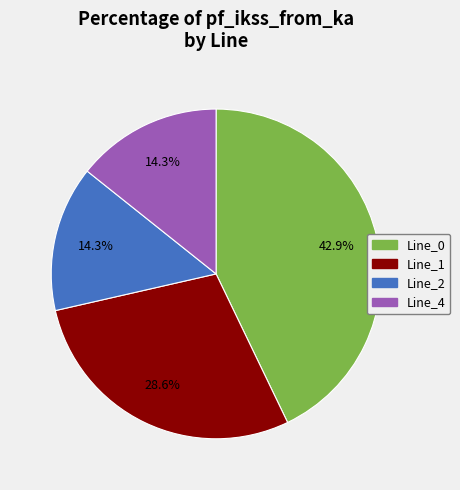

How many slices are in this pie chart?

4